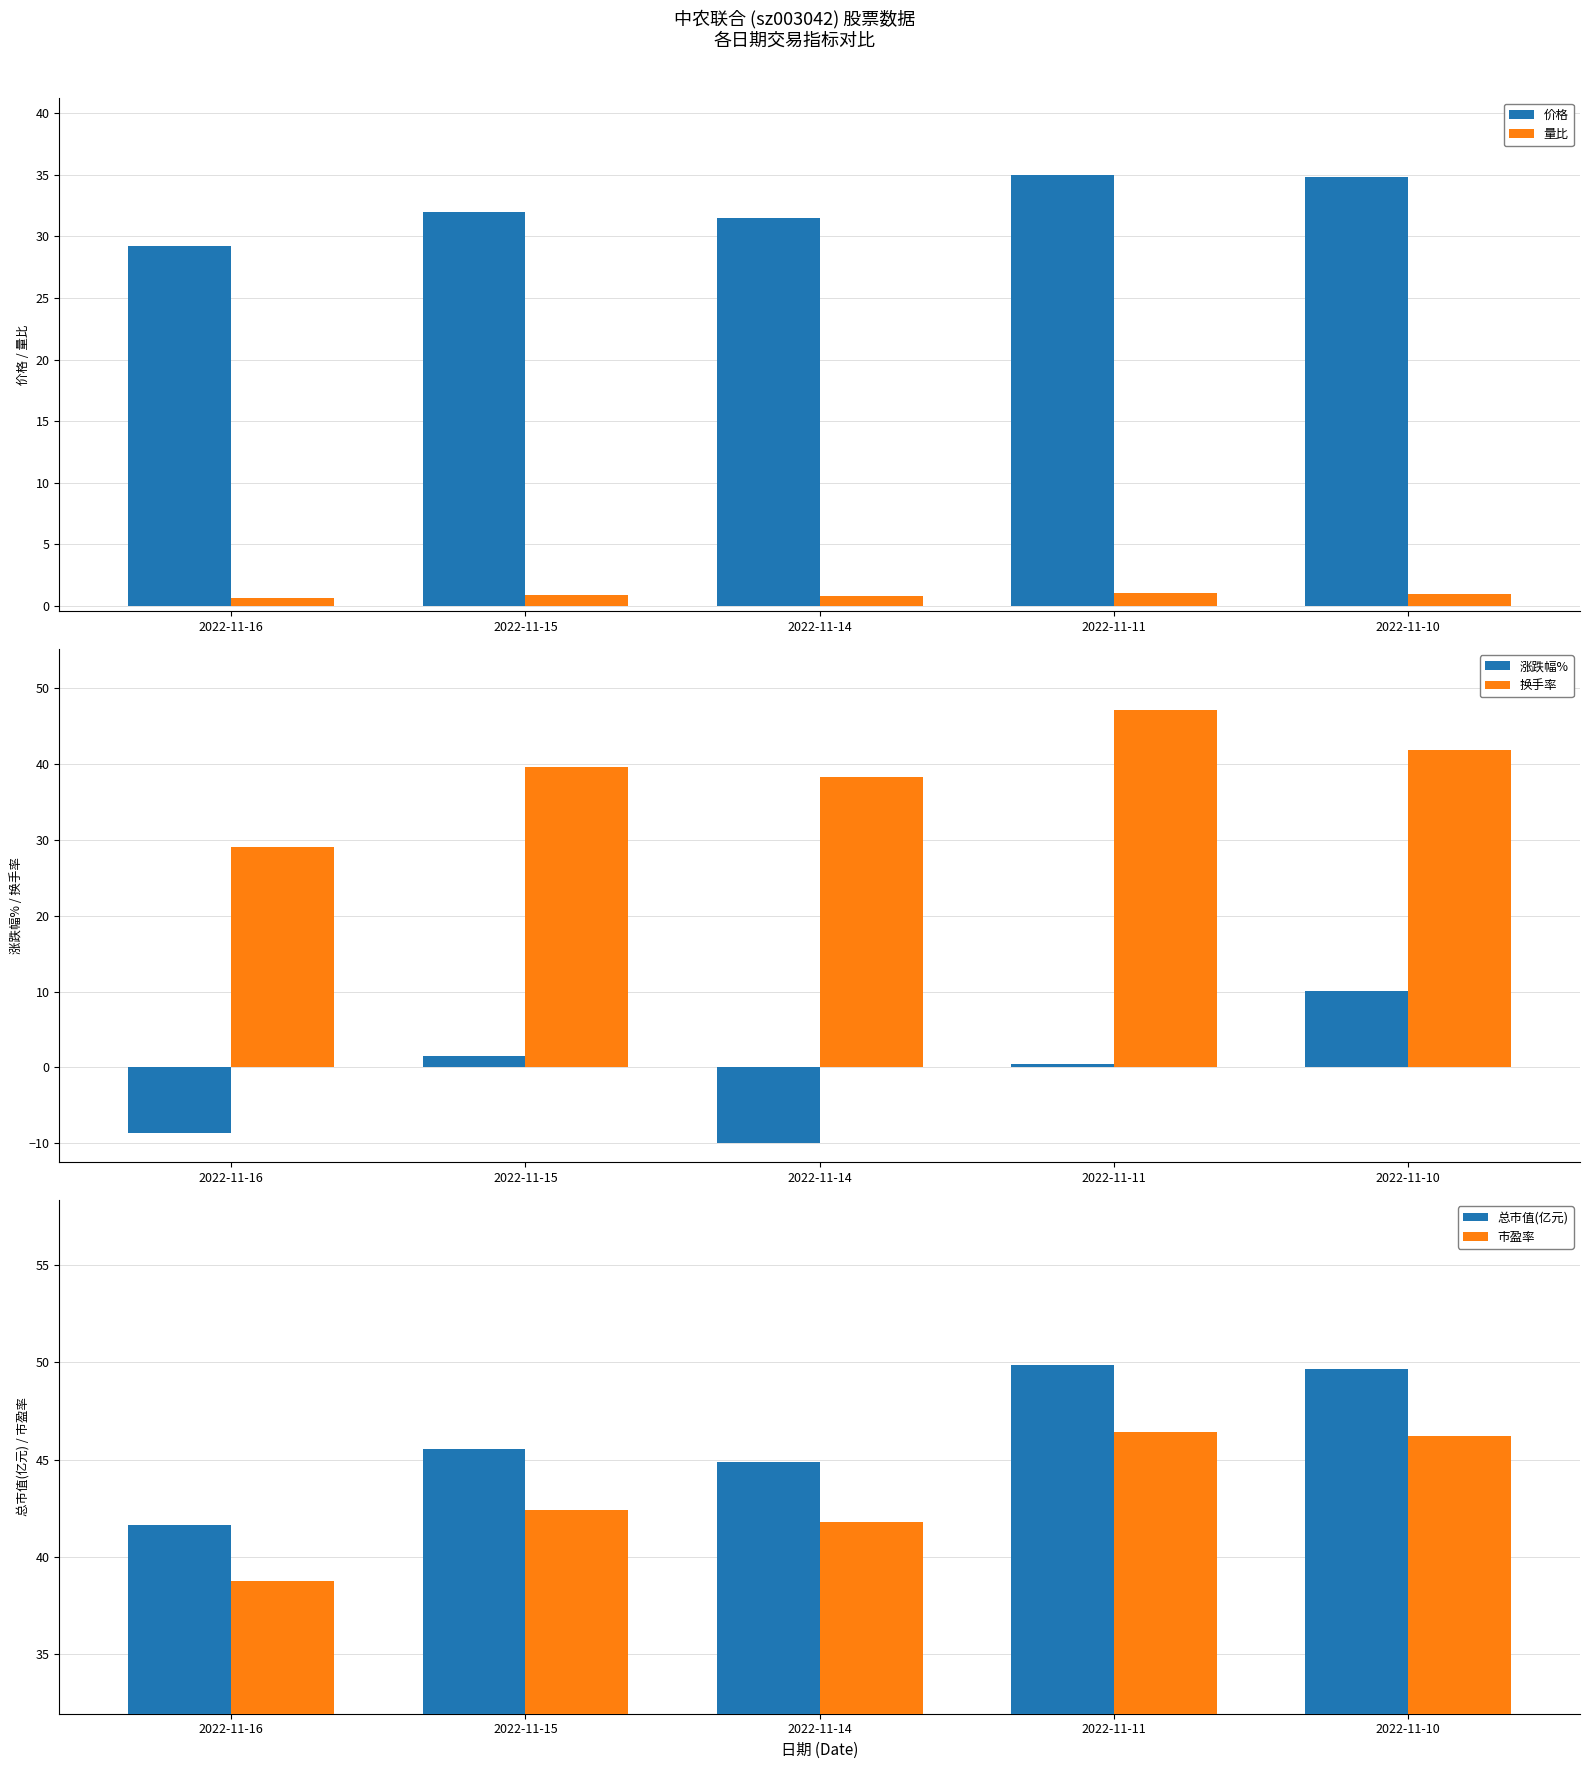

Which has a higher value, 2022-11-11 or 2022-11-15?

2022-11-11